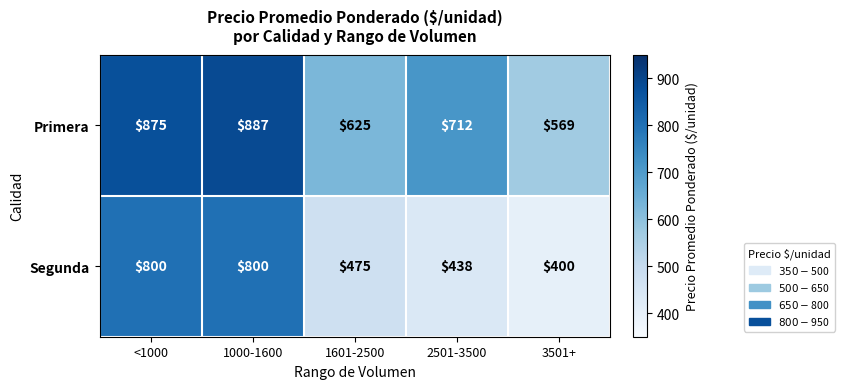

Where is Segunda nearest to the value 600?

1601-2500